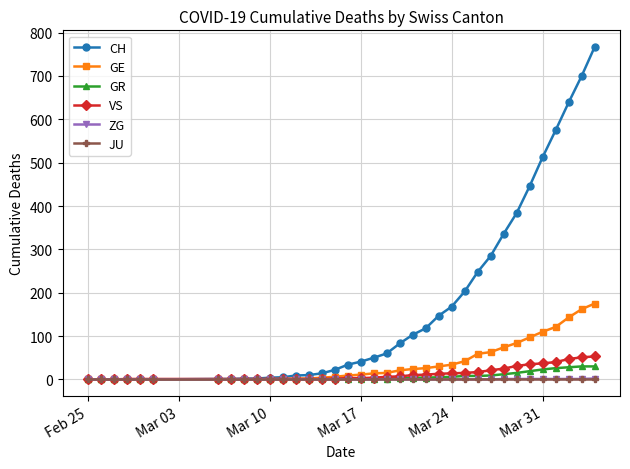

Which series has the largest total across all categories?

CH